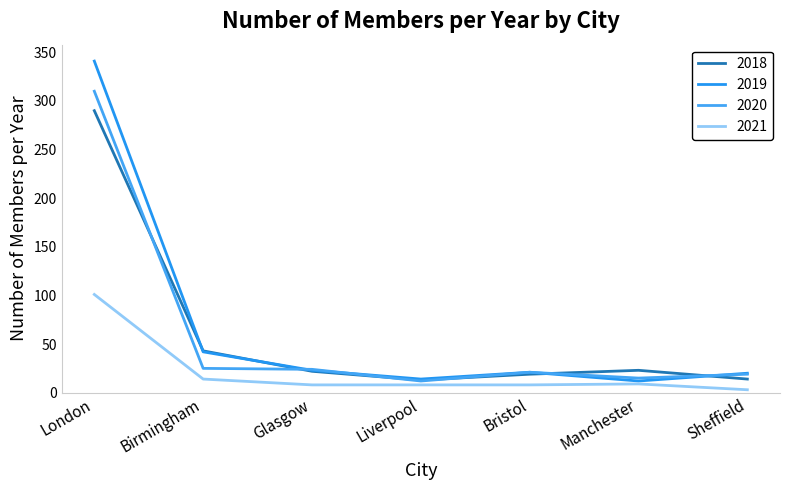

How many lines are shown in the chart?

4